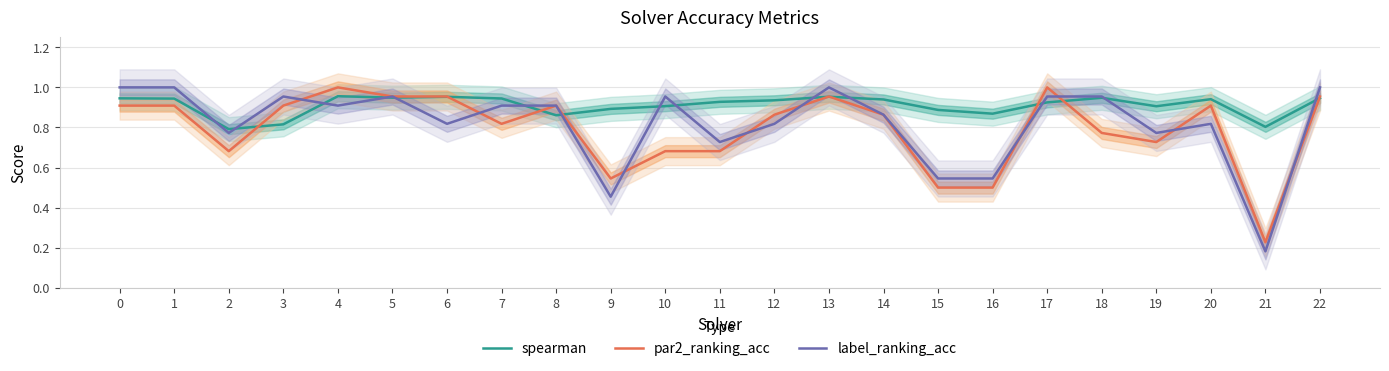

What is the difference between the maximum and minimum values in the par2_ranking_acc series?

0.8